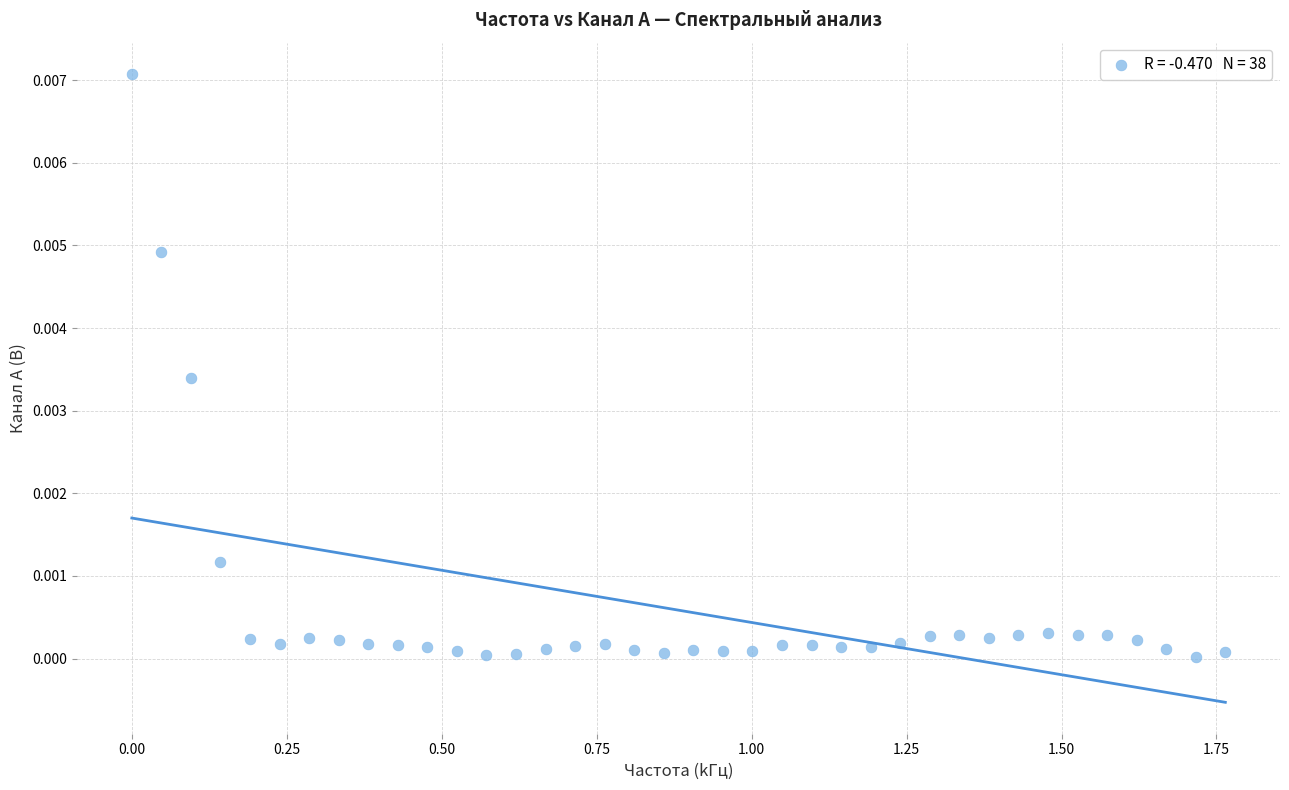

What is the range of X values (max minus min)?

1.8